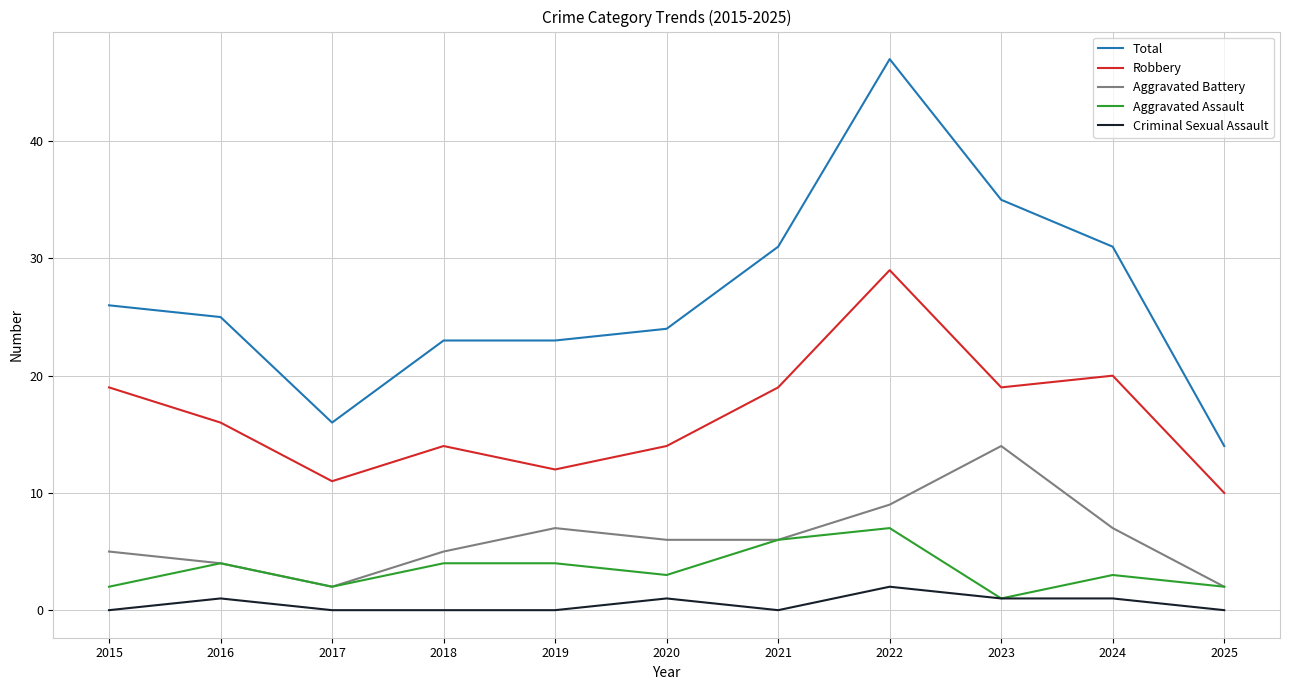

Is this an area chart (filled region under the line)?

No